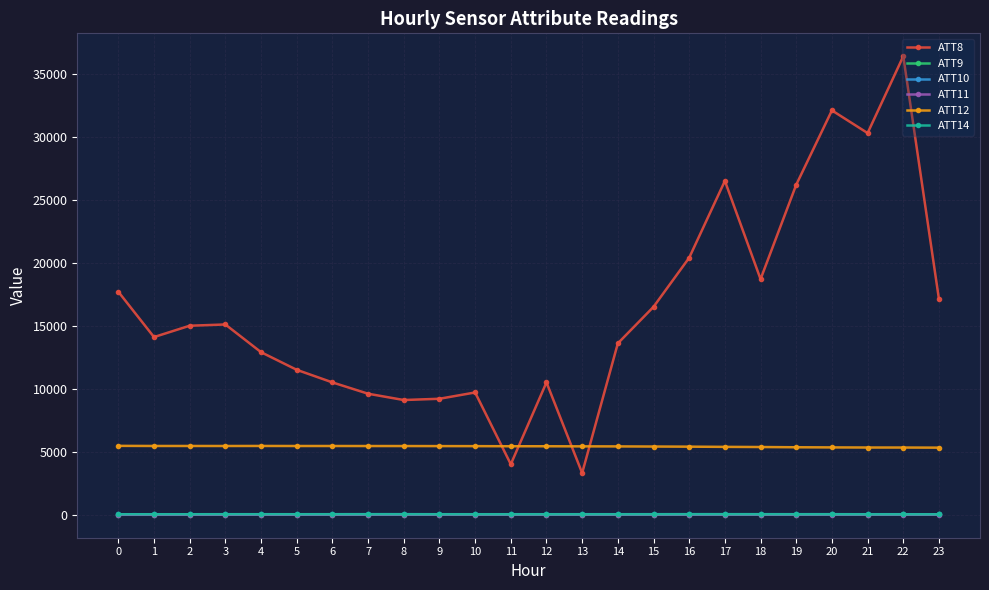

Which series has the largest total across all categories?

ATT8